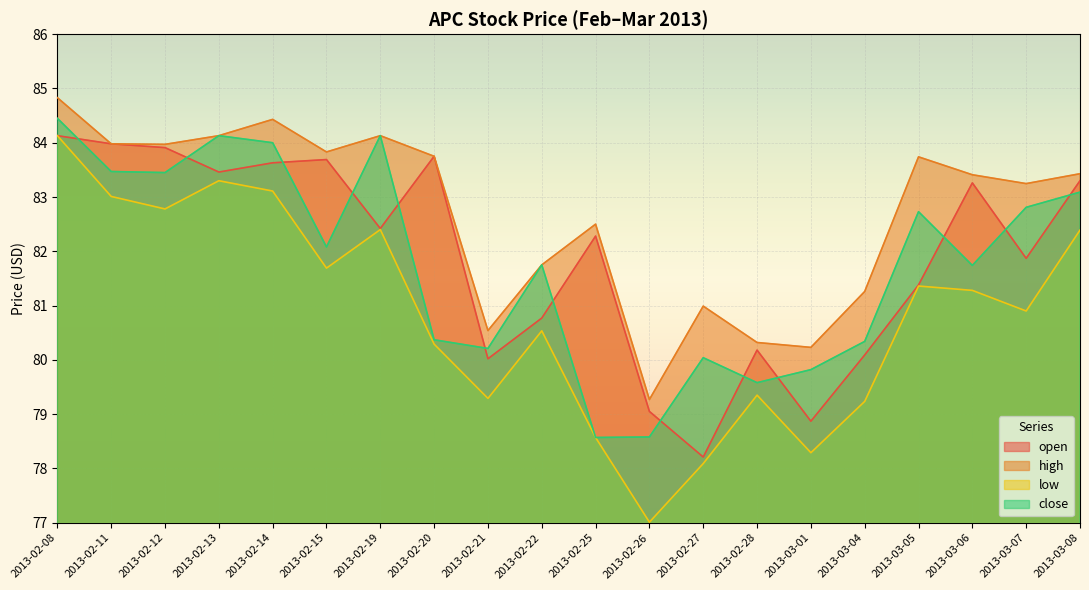

True or false: high and open intersect in this chart.

False